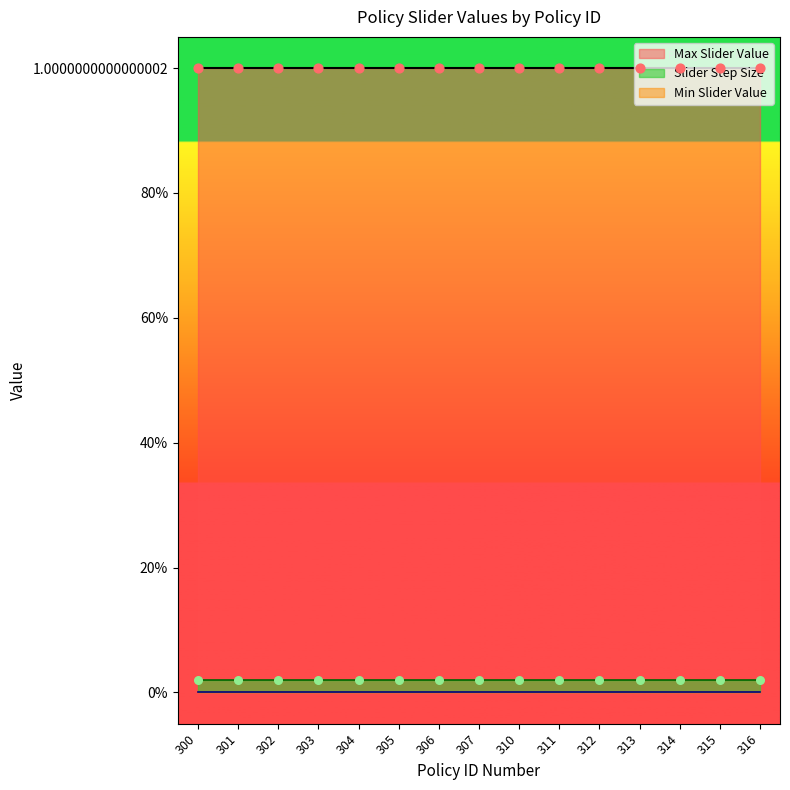

At how many categories does at least one series exceed 0?

15